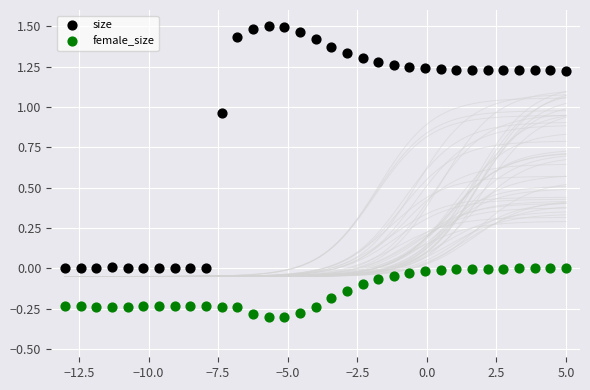

Which series has the largest Y range (max minus min)?

size